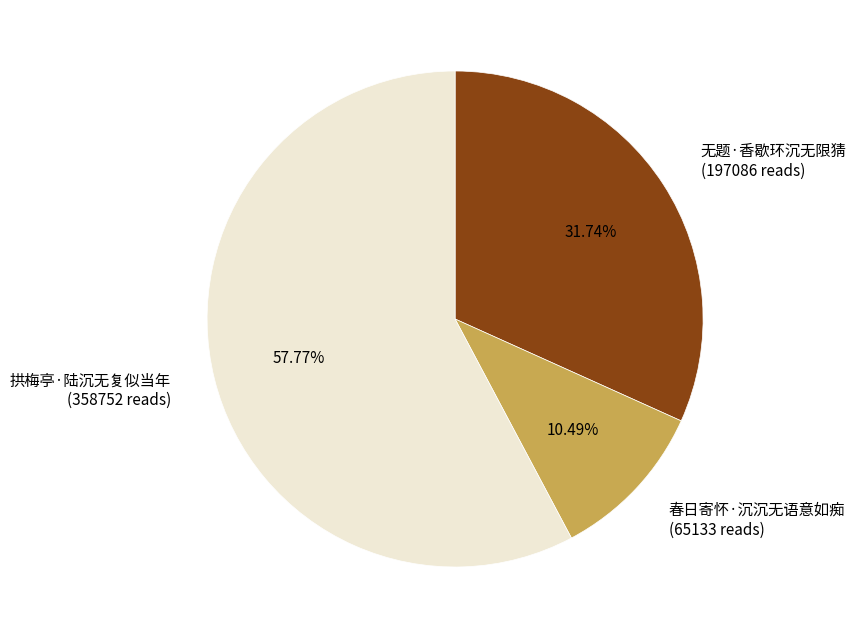

The 无题·香歇环沉无限猜 slice represents 22% of the pie. True or false?

False